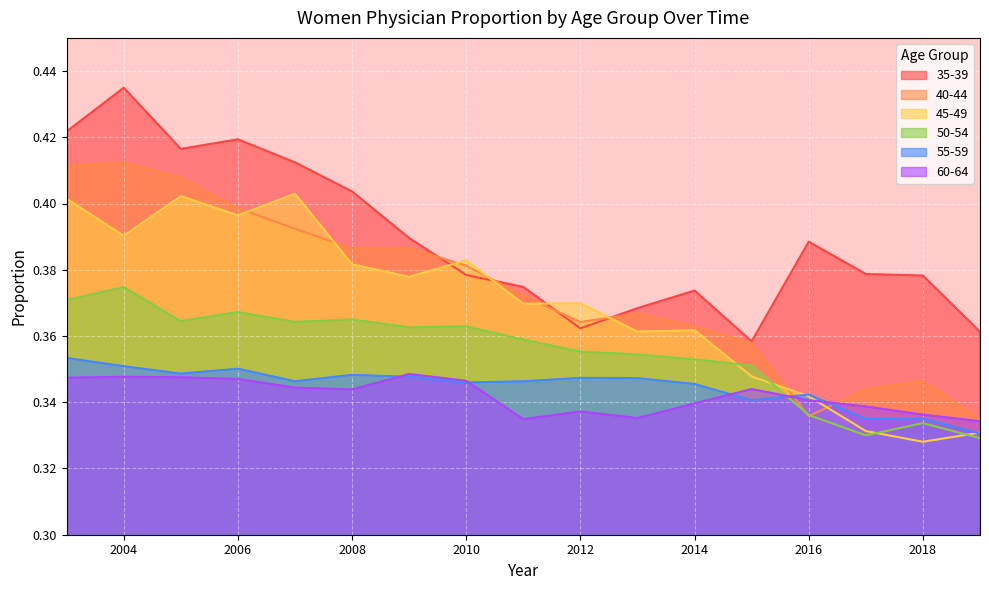

Which has a higher value, 2015 or 2018?

2018